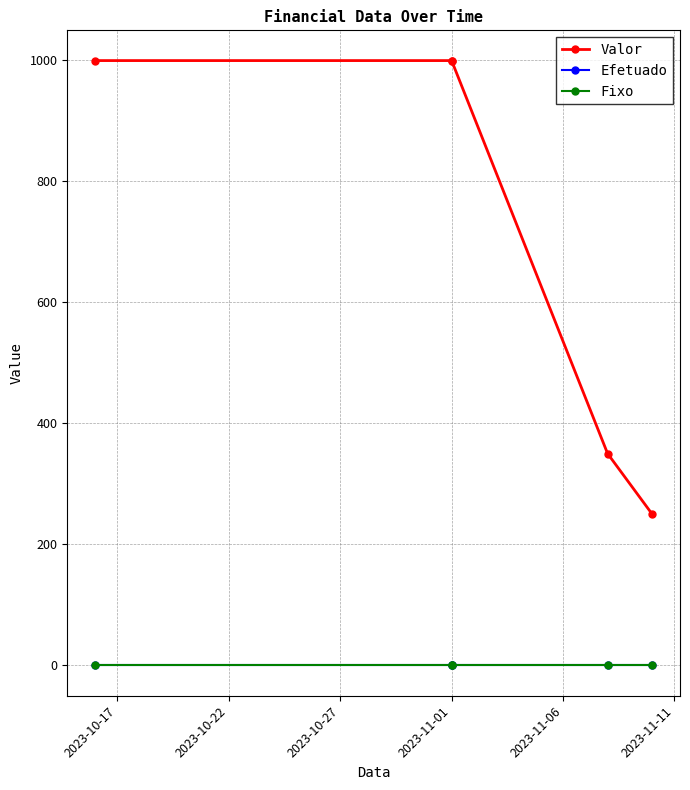

Between 2023-10-27 and 2023-11-01, which series saw the biggest shift?

Valor